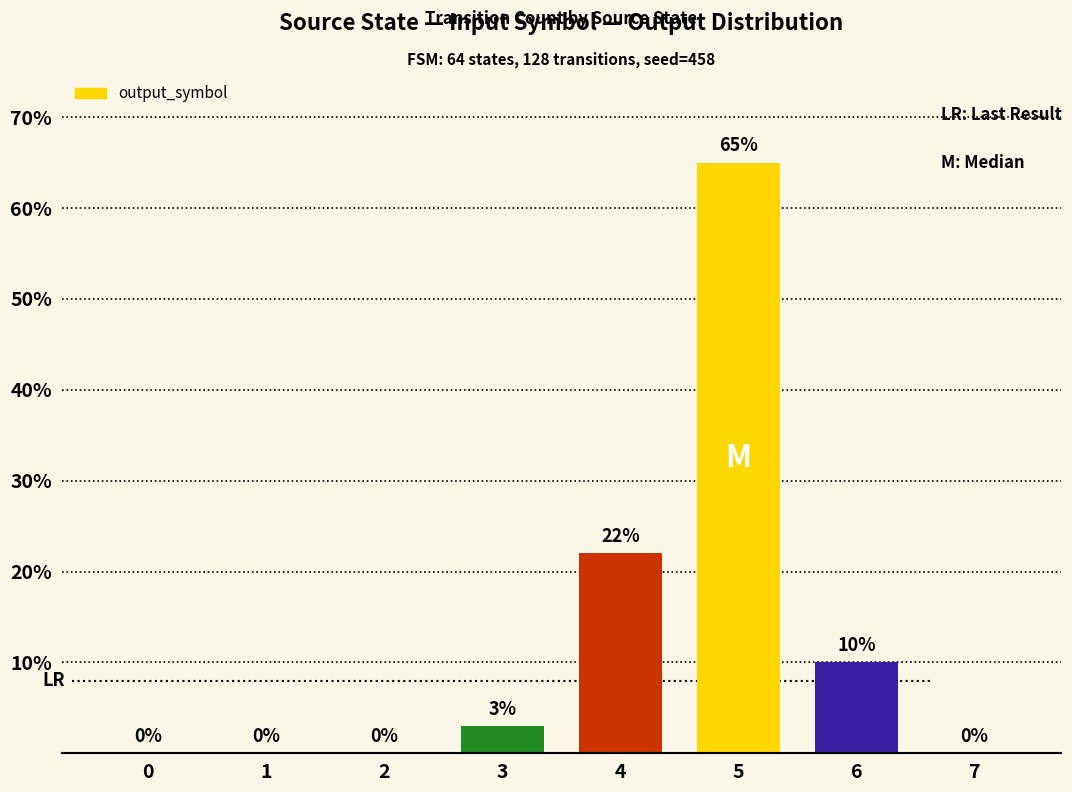

What is the sum of all values?

100